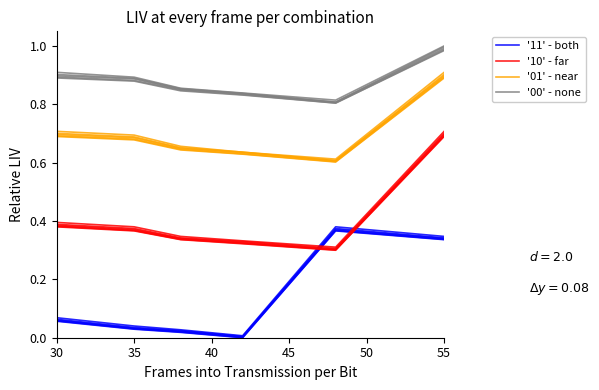

Which series changed the most between 35 and 50?

'11' - both